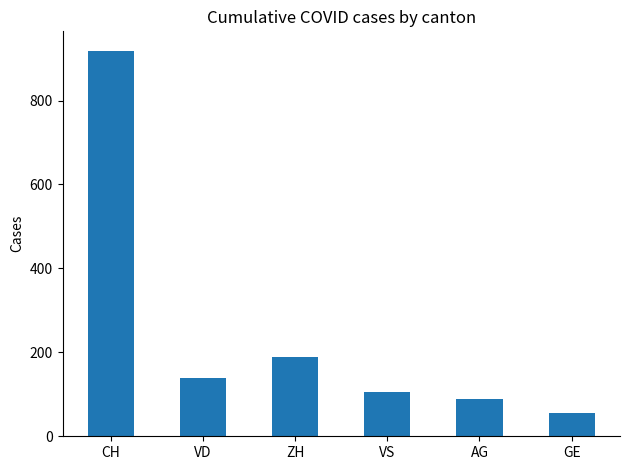

What is the greatest value displayed?

919